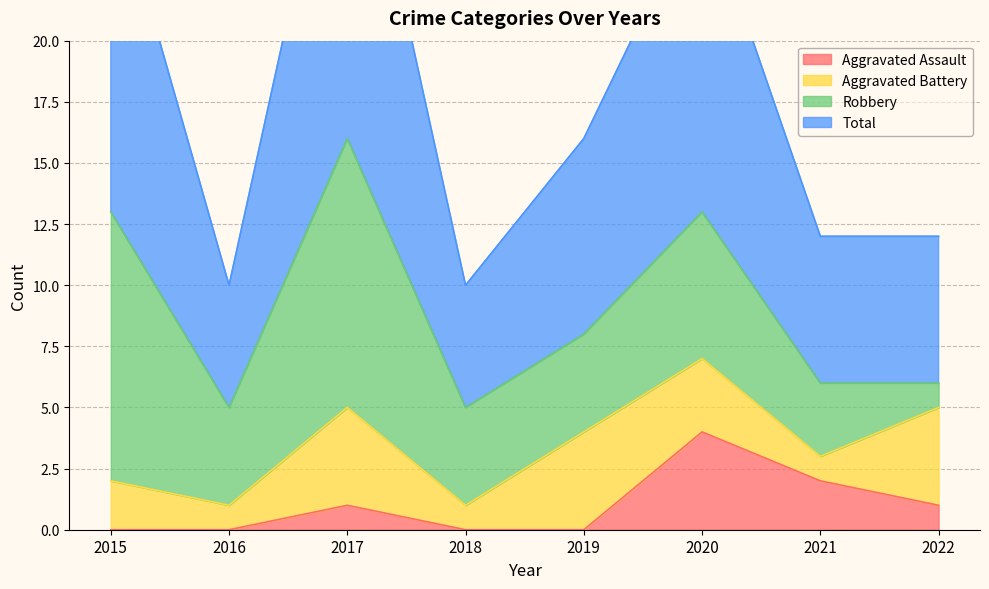

The Aggravated Assault series shows -1 at 2019. True or false?

False